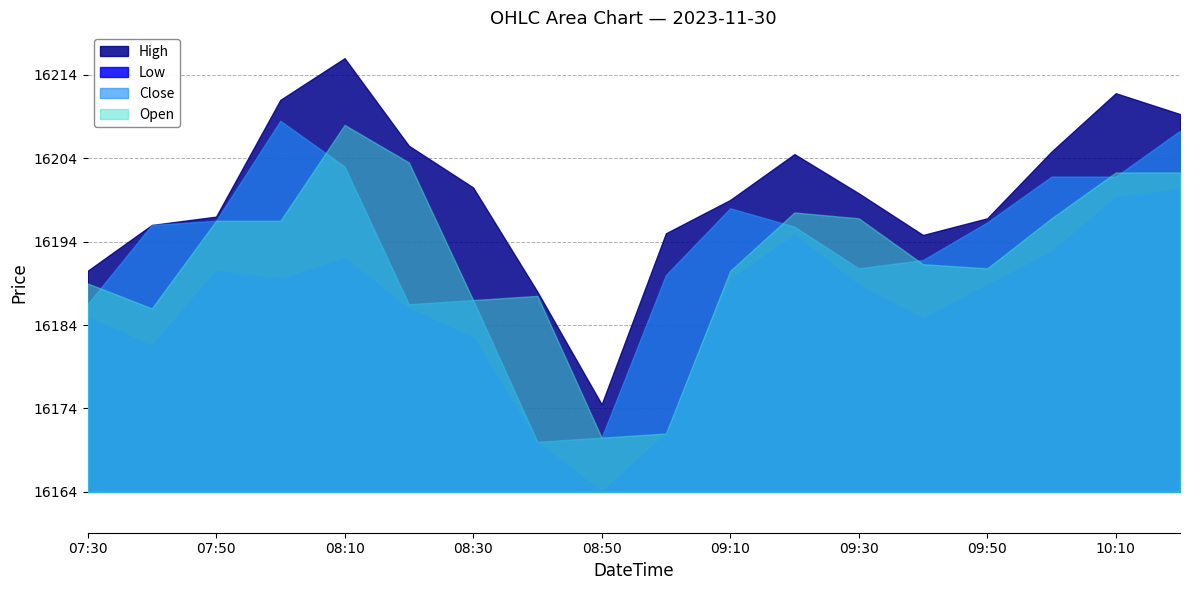

How many lines are shown in the chart?

4